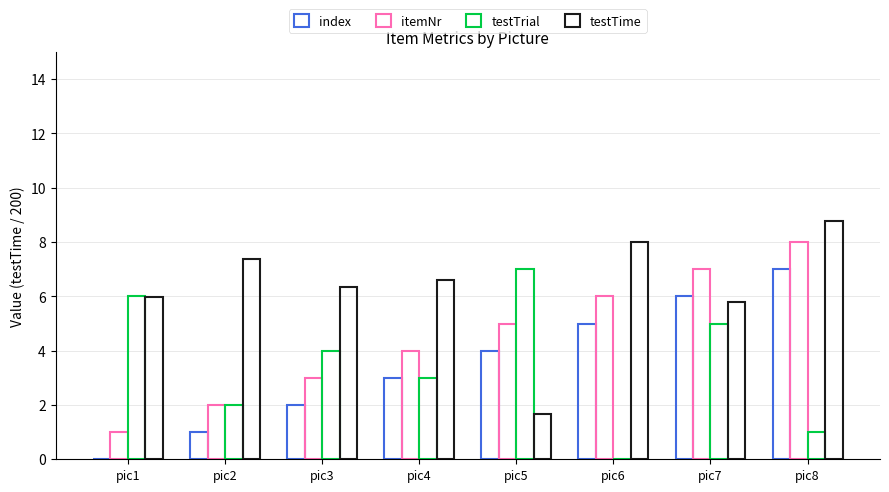

Count the number of categories in the chart.

8